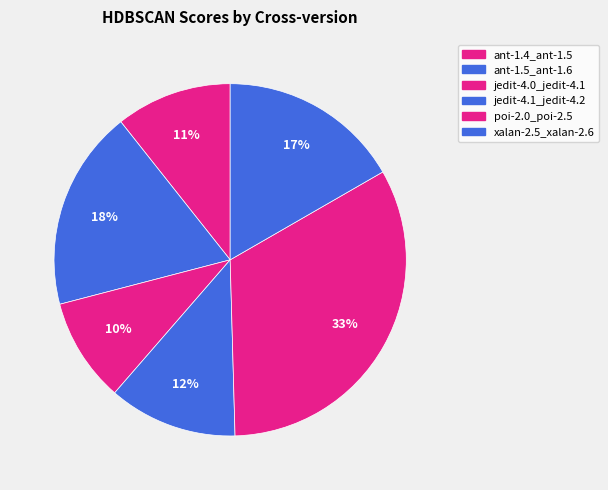

How many segments does this pie chart have?

6